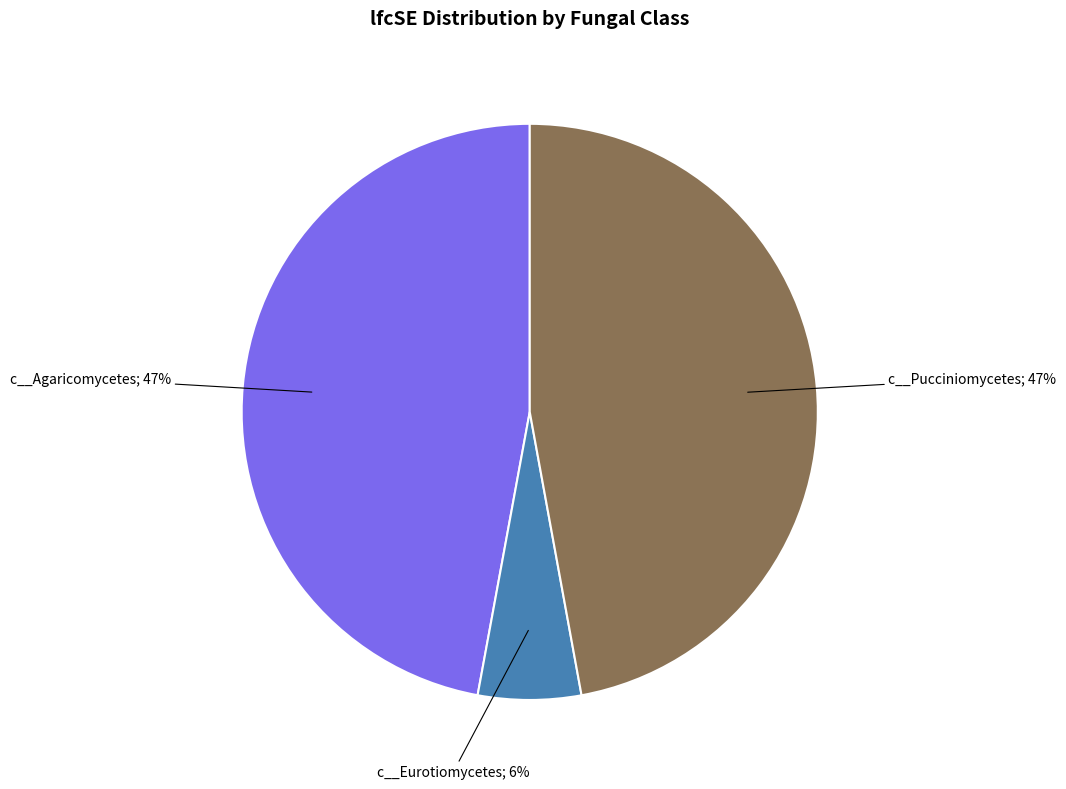

How many segments does this pie chart have?

3